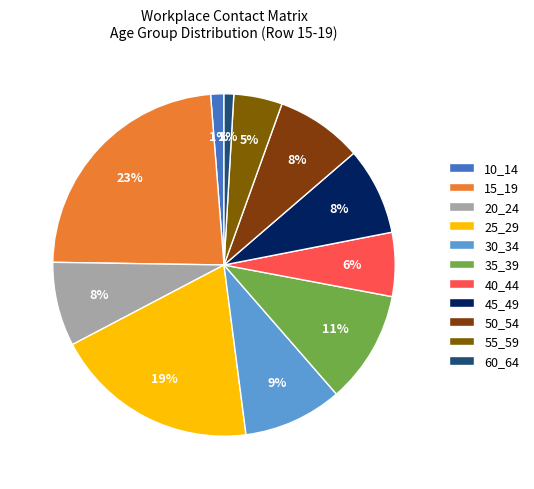

Is there a majority slice in this chart?

No